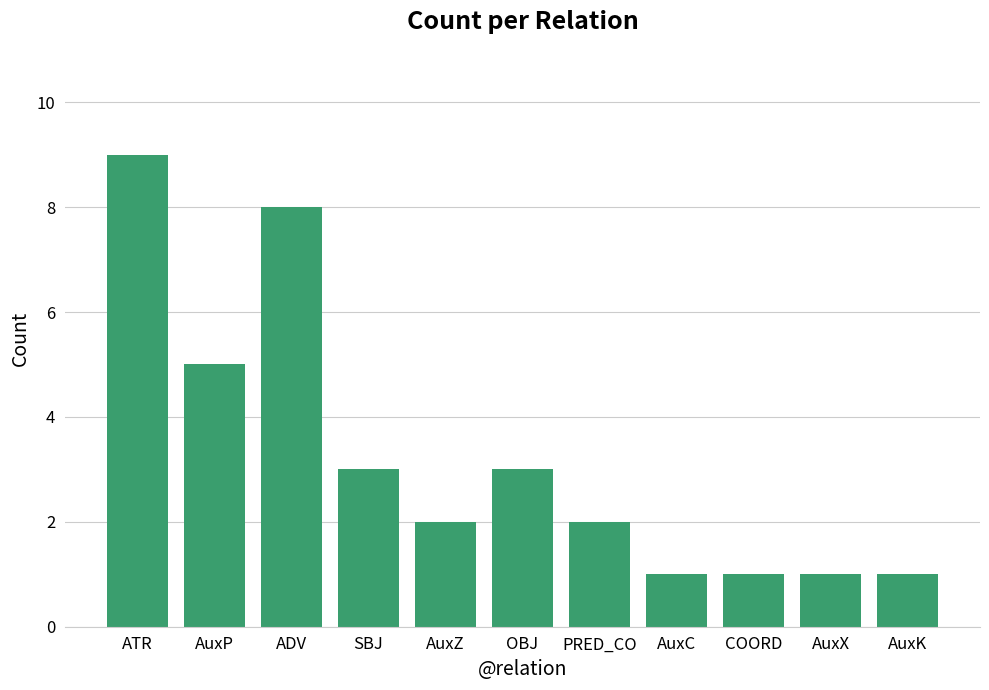

The value at COORD is 0. True or false?

False